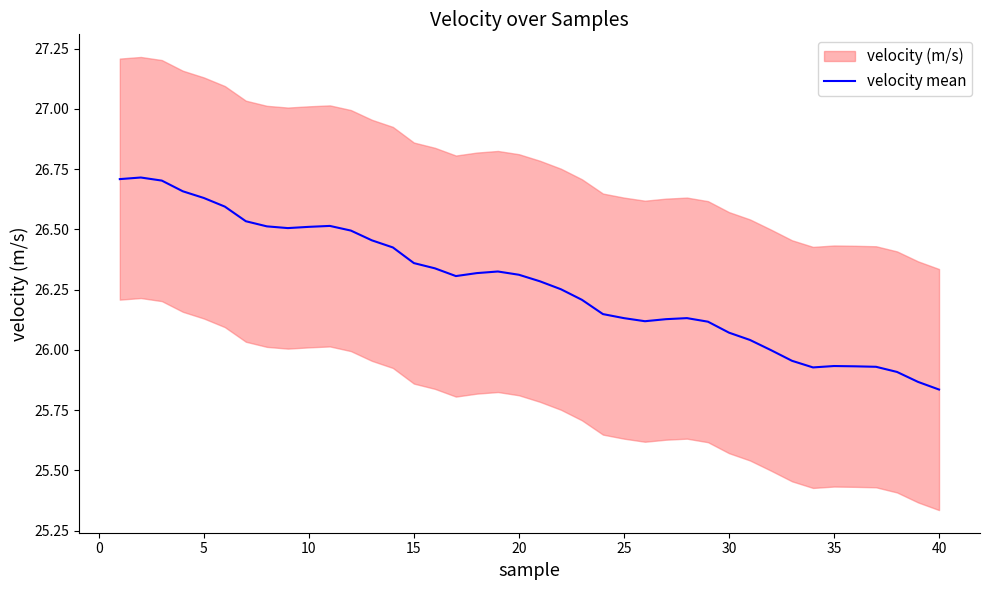

Reading left to right, list all the values displayed in this chart.

26.7	26.7	26.7	26.7	26.6	26.6	26.5	26.5	26.5	26.5	26.5	26.5	26.5	26.4	26.4	26.3	26.3	26.3	26.3	26.3	26.3	26.3	26.2	26.1	26.1	26.1	26.1	26.1	26.1	26.1	26.0	26.0	26.0	25.9	25.9	25.9	25.9	25.9	25.9	25.8